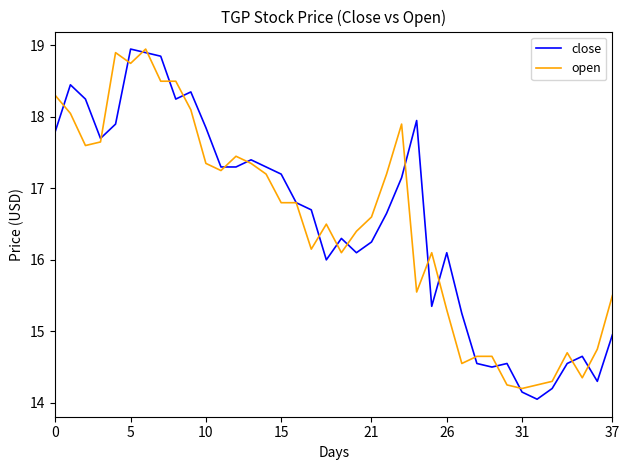

What is the total value across all series at 5?

37.7